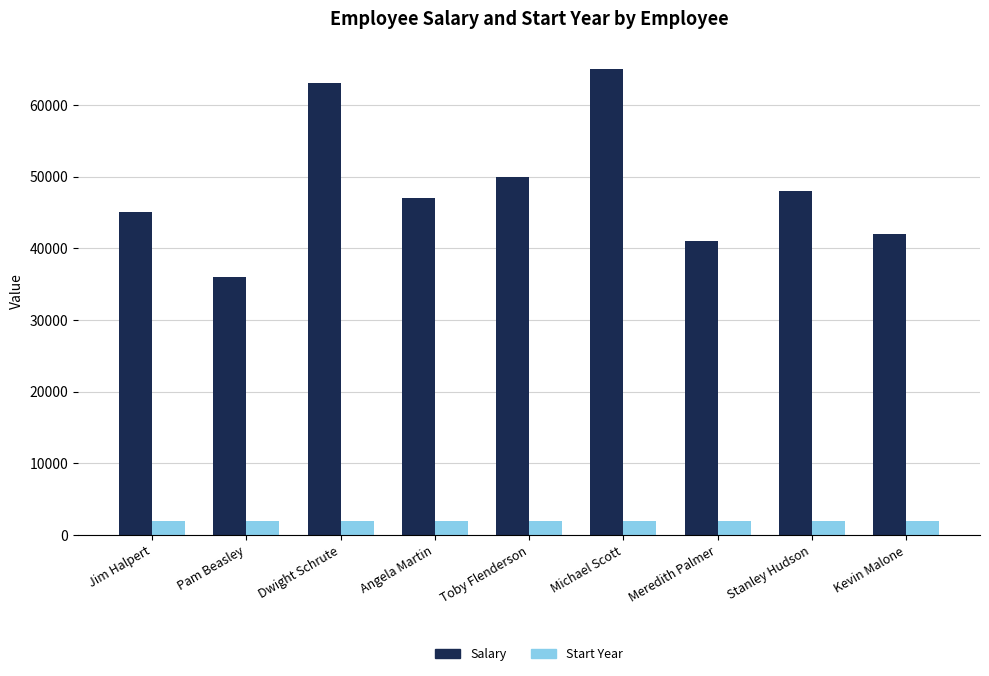

Is it true that Salary equals 65000 at Michael Scott?

True